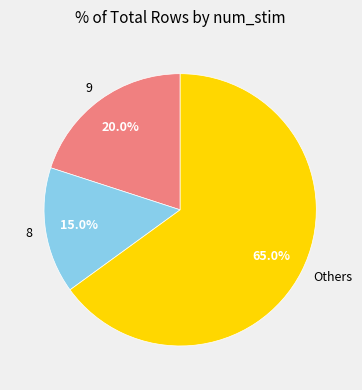

Which slice is the smallest?

8